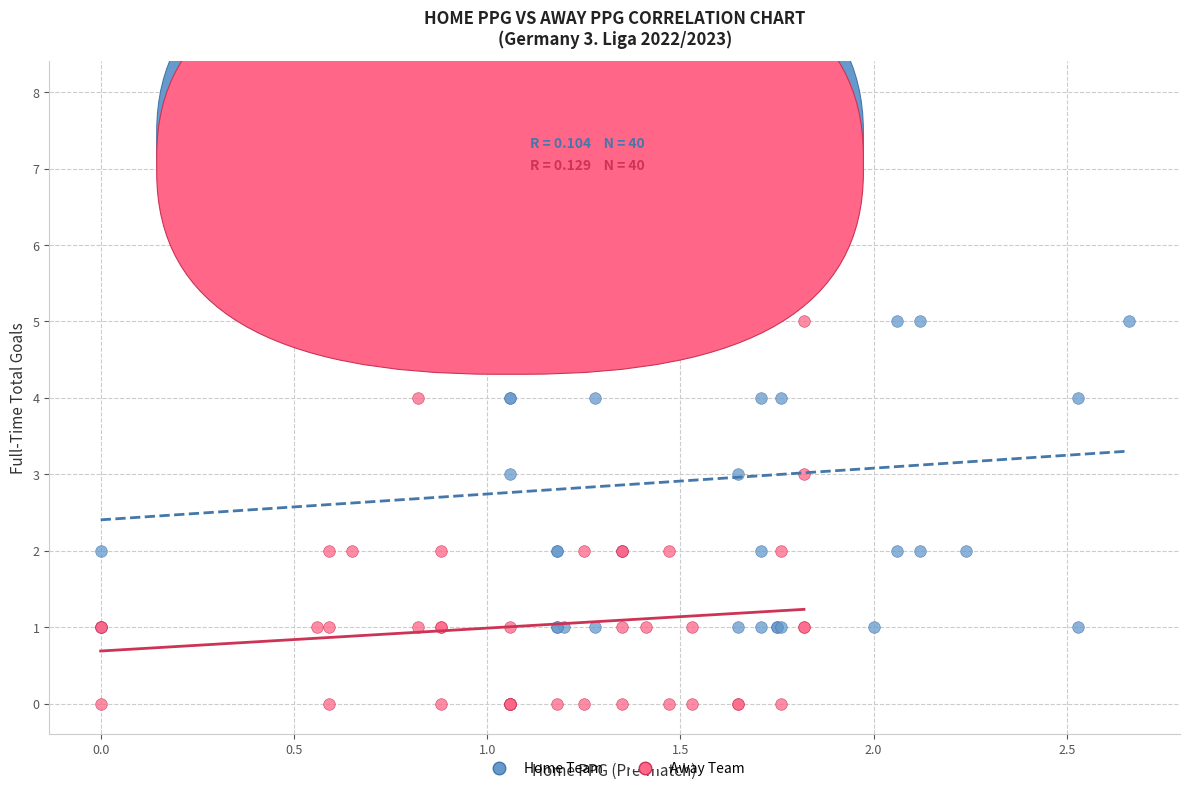

Which series reaches the maximum Y coordinate?

Home Team